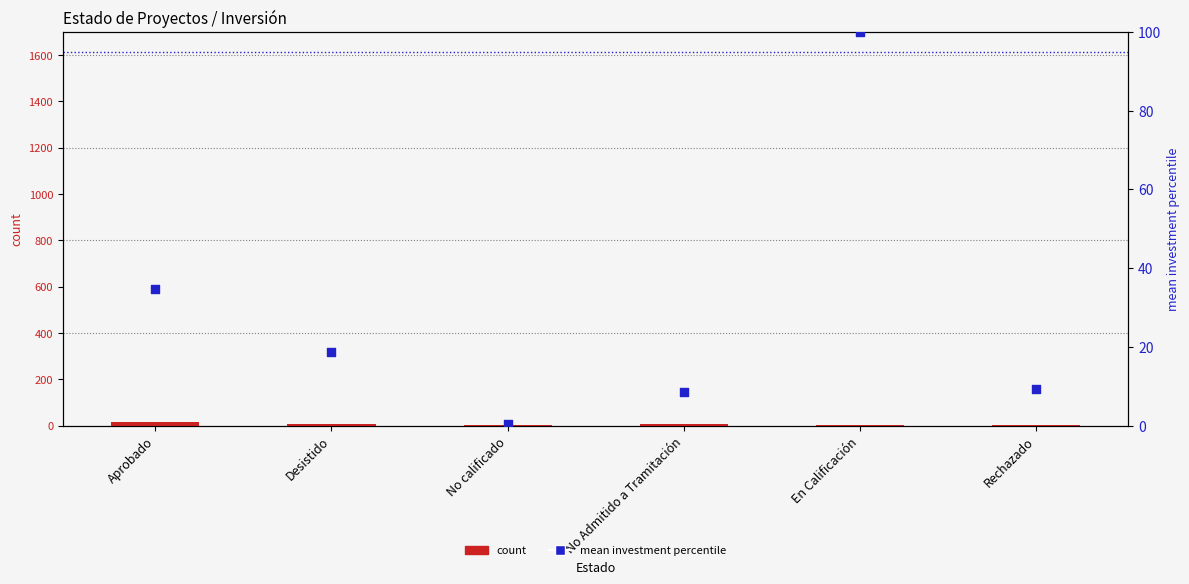

Is the value of count at No Admitido a Tramitación greater than the value of mean investment percentile at No Admitido a Tramitación?

No